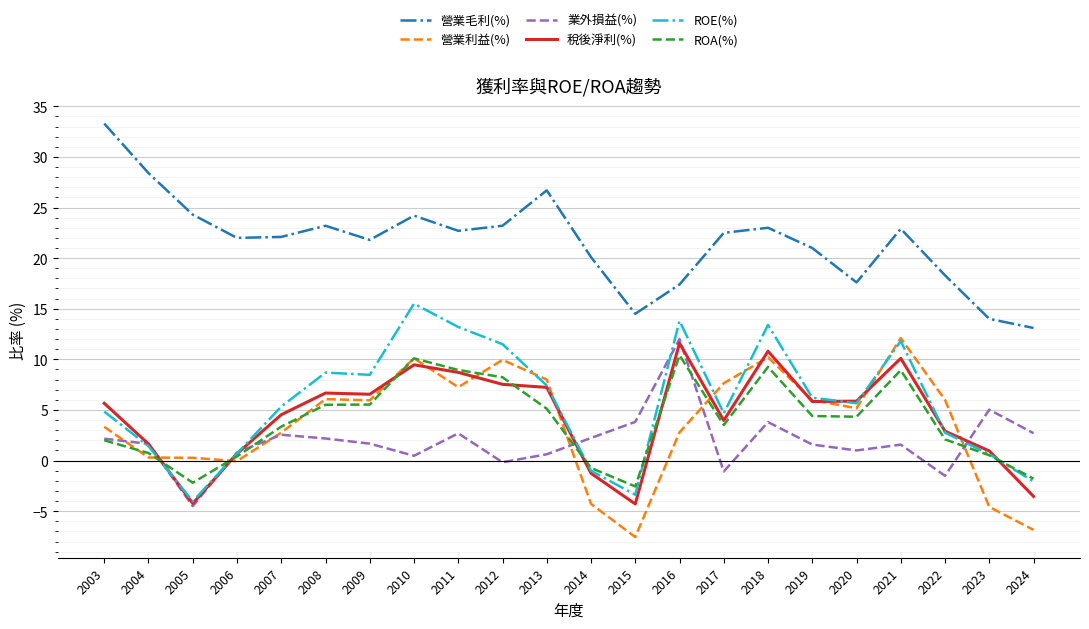

What are all the series names shown in the legend?

營業毛利(%), 營業利益(%), 業外損益(%), 稅後淨利(%), ROE(%), ROA(%)